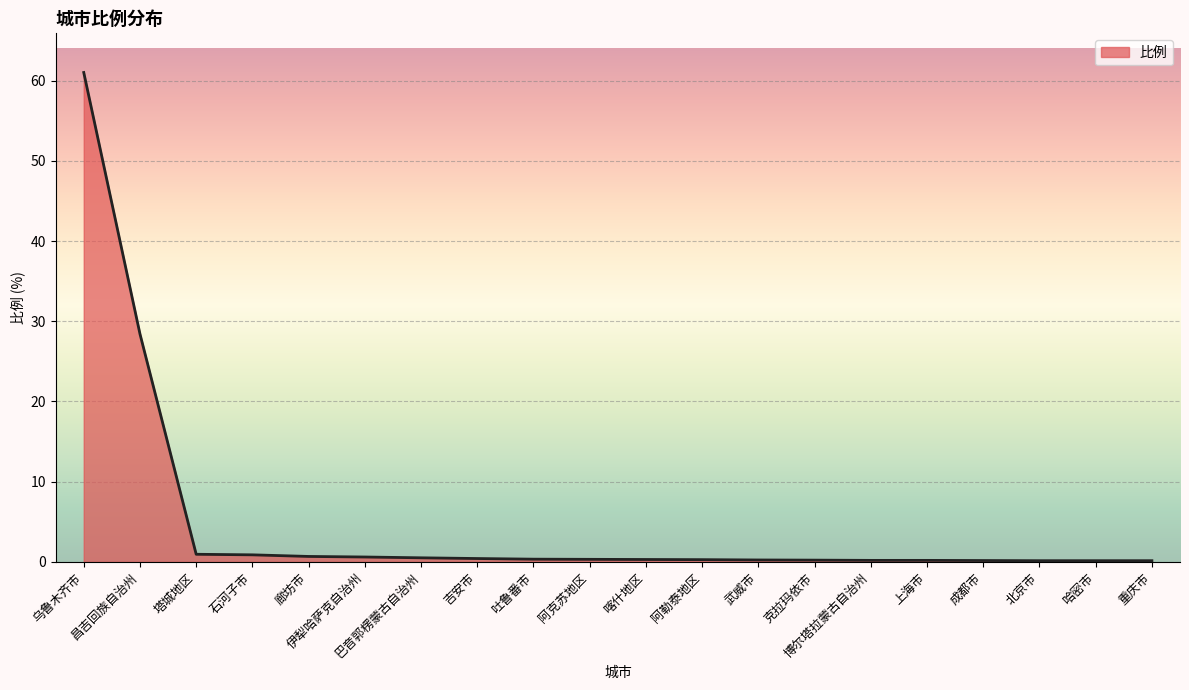

What is the maximum value shown in the chart?

61.0